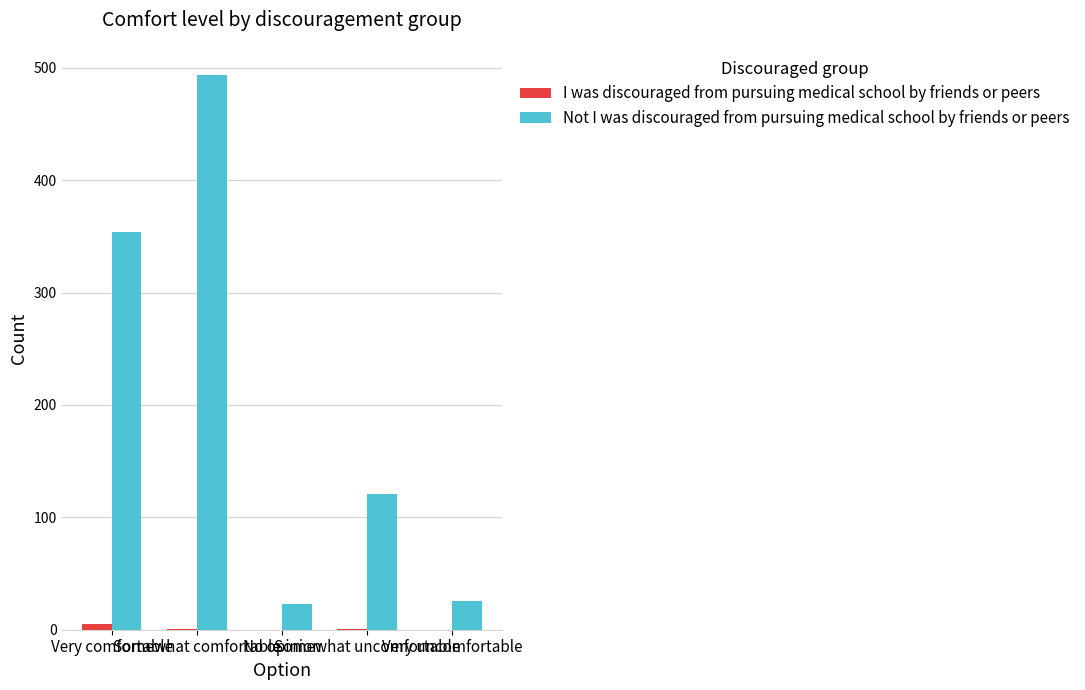

What is the maximum value shown in the chart?

494